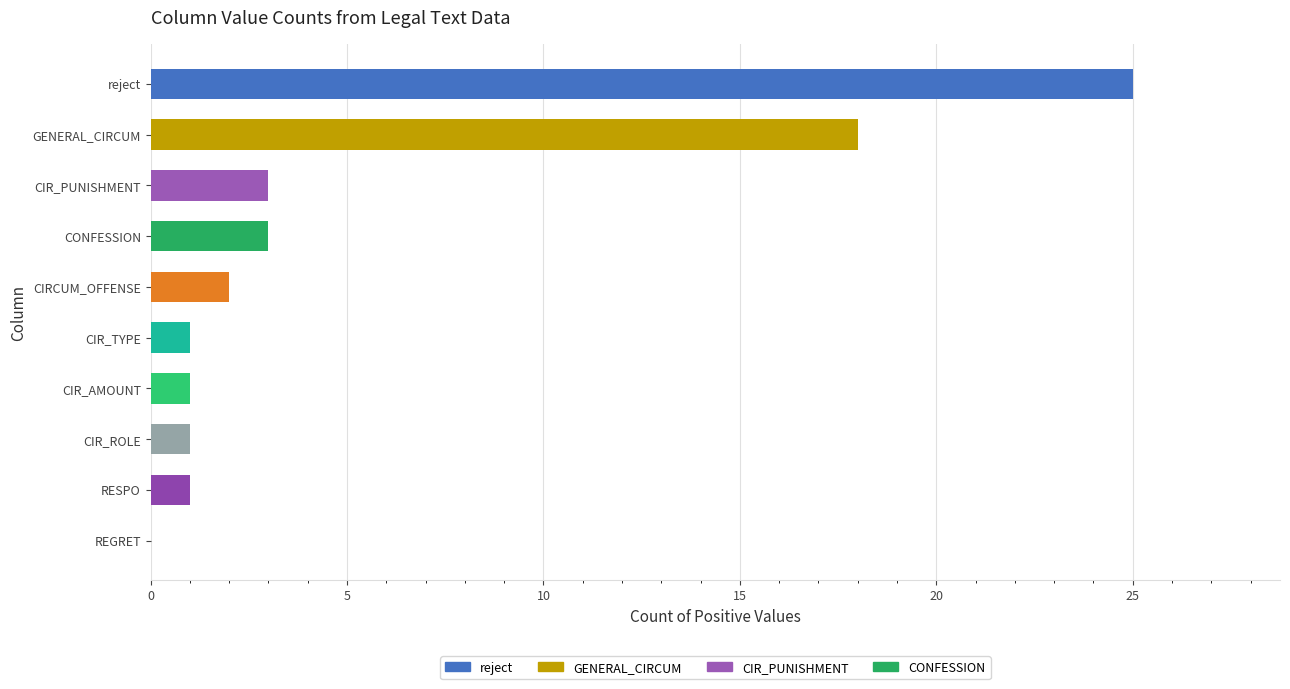

The value at RESPO is 1. True or false?

True